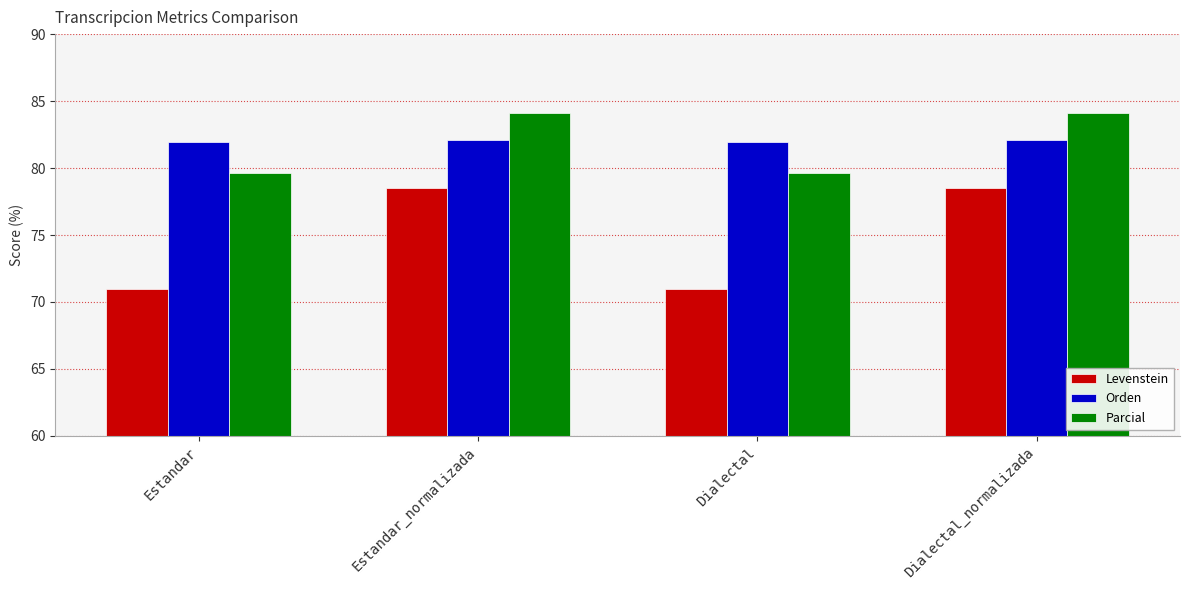

Reading right to left, transcribe all the data shown in this chart.

Levenstein: Dialectal_normalizada=78.5	Dialectal=71.0	Estandar_normalizada=78.5	Estandar=71.0
Orden: Dialectal_normalizada=82.1	Dialectal=81.9	Estandar_normalizada=82.1	Estandar=81.9
Parcial: Dialectal_normalizada=84.1	Dialectal=79.6	Estandar_normalizada=84.1	Estandar=79.6